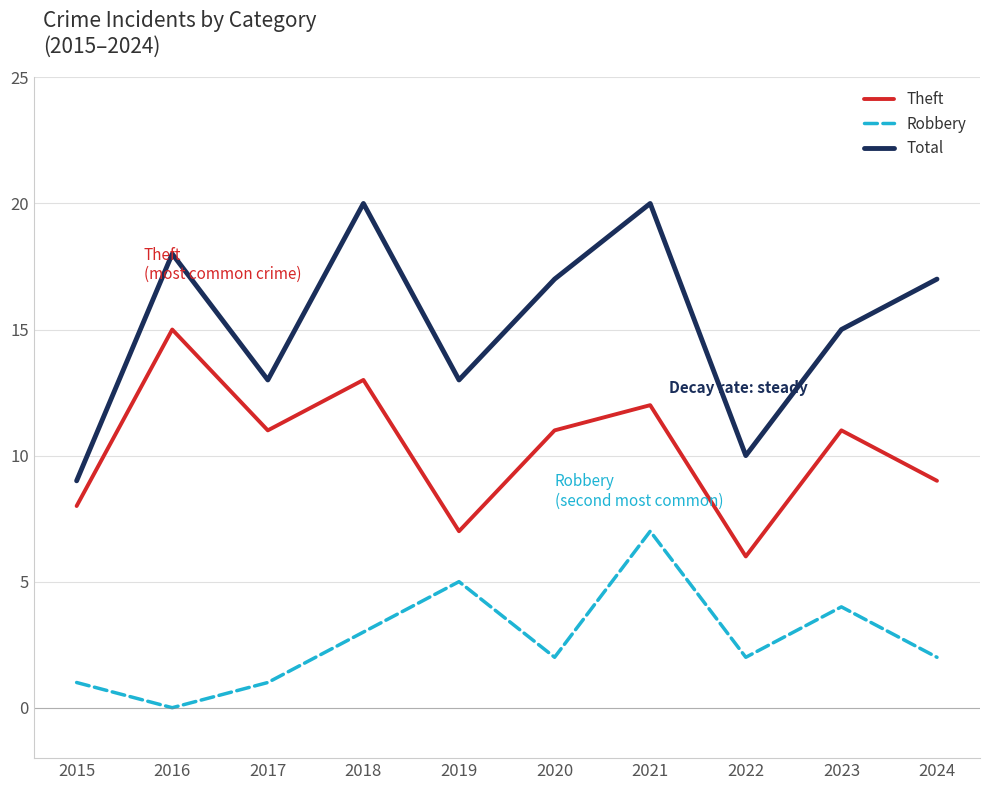

At how many categories does at least one series exceed 4?

10